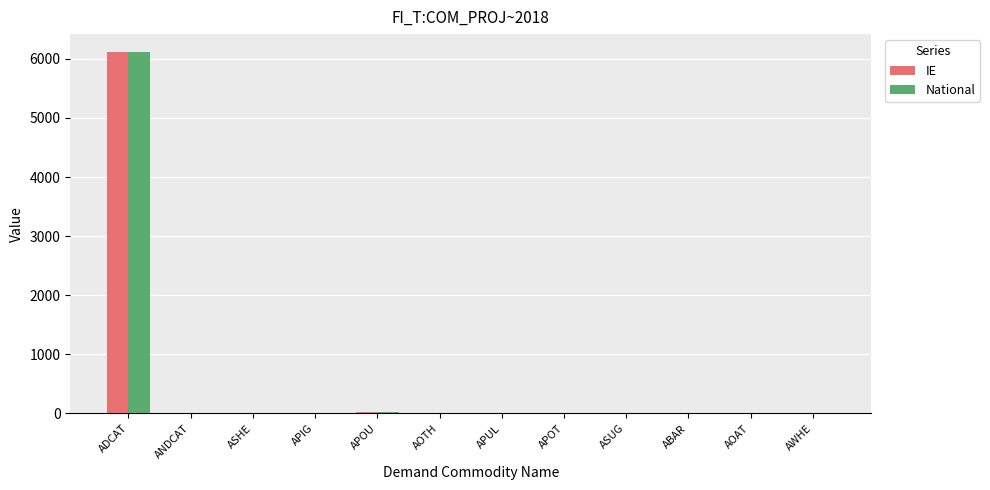

True or false: National has a value of 4196.3 at ADCAT.

False